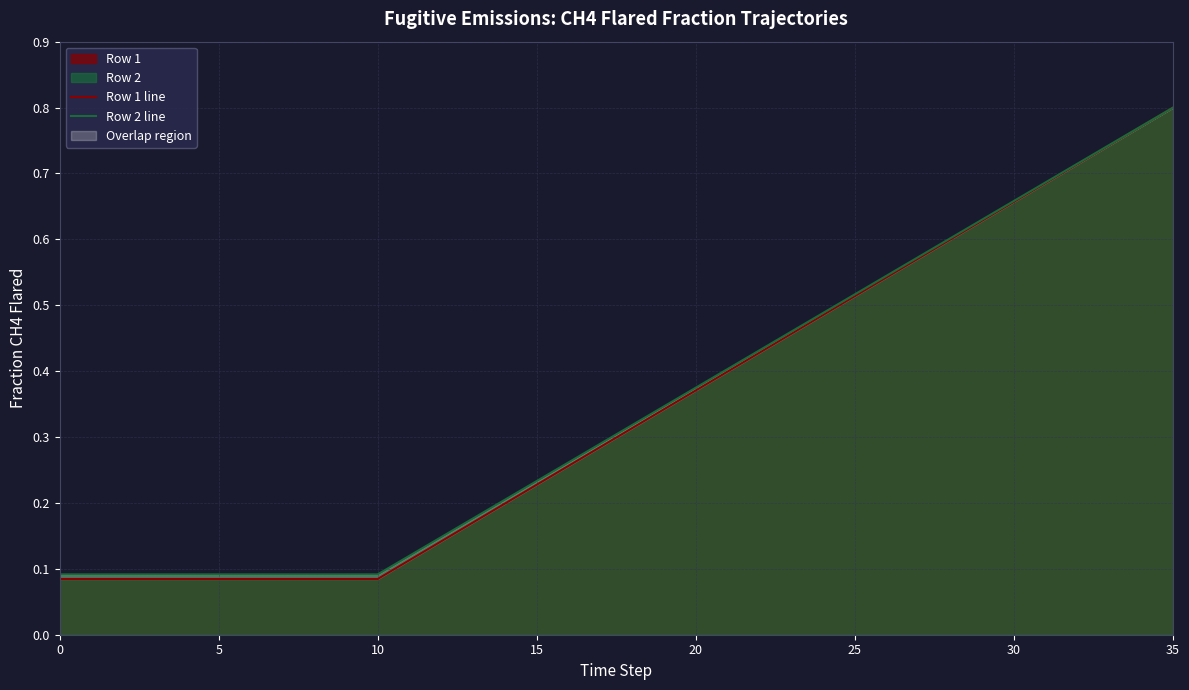

True or false: Row 2 line has a value of 0.1 at 9.

True